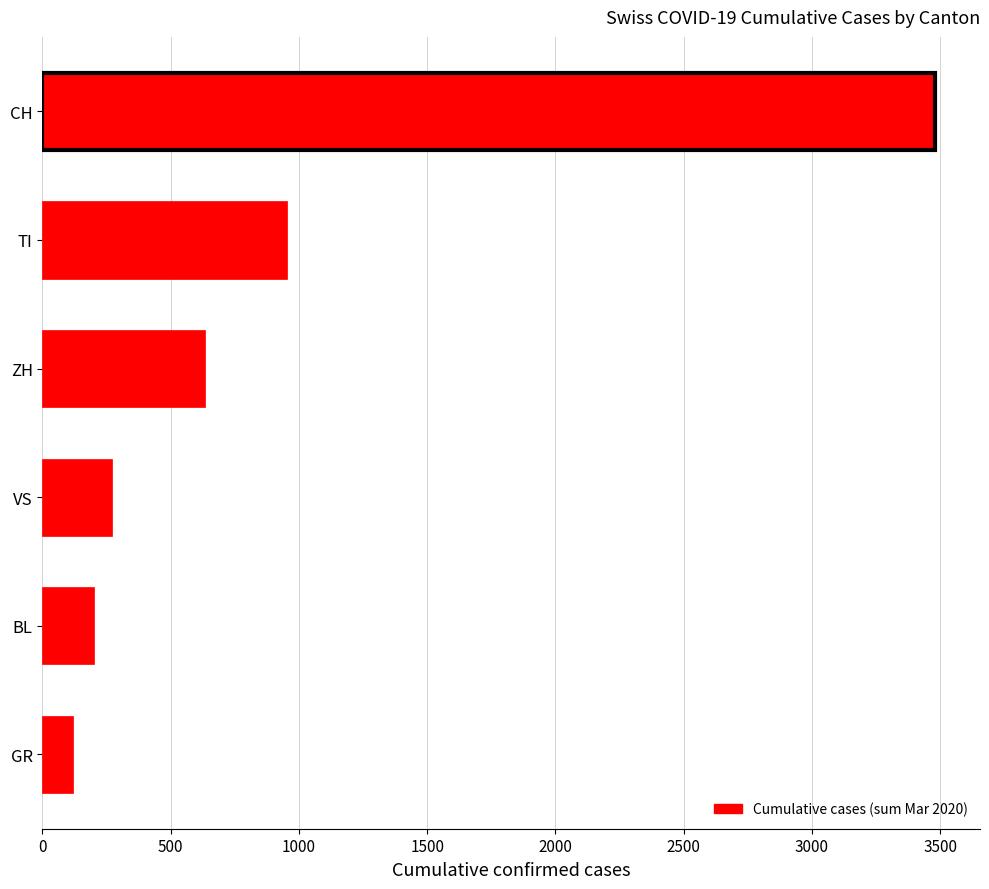

Is it true that the value at BL is 328?

False